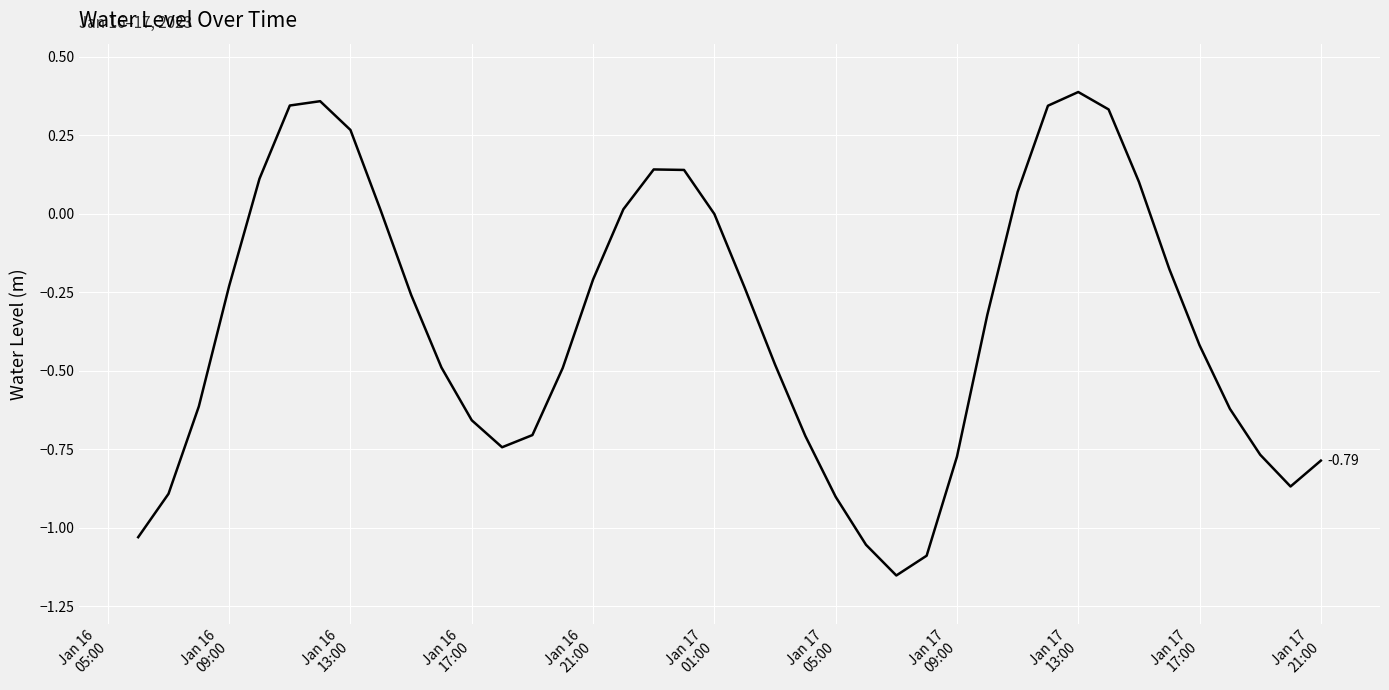

Reading right to left, what are all the values shown in this chart?

-0.8	-0.9	-0.8	-0.6	-0.4	-0.2	0.1	0.3	0.4	0.3	0.1	-0.3	-0.8	-1.1	-1.2	-1.1	-0.9	-0.7	-0.5	-0.2	-0.0	0.1	0.1	0.0	-0.2	-0.5	-0.7	-0.7	-0.7	-0.5	-0.3	0.0	0.3	0.4	0.3	0.1	-0.2	-0.6	-0.9	-1.0